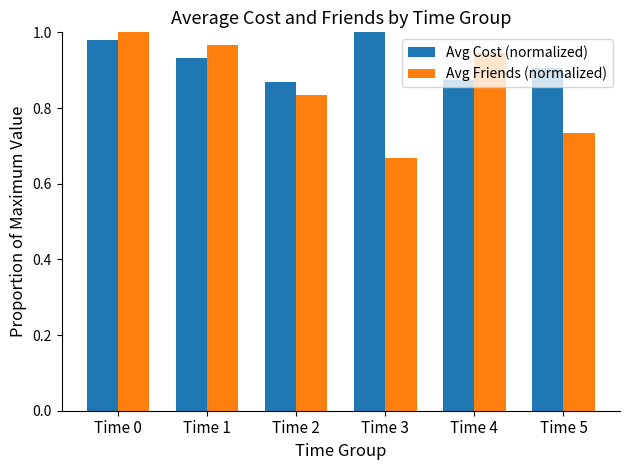

What is the sum of all Avg Cost (normalized) values?

5.6